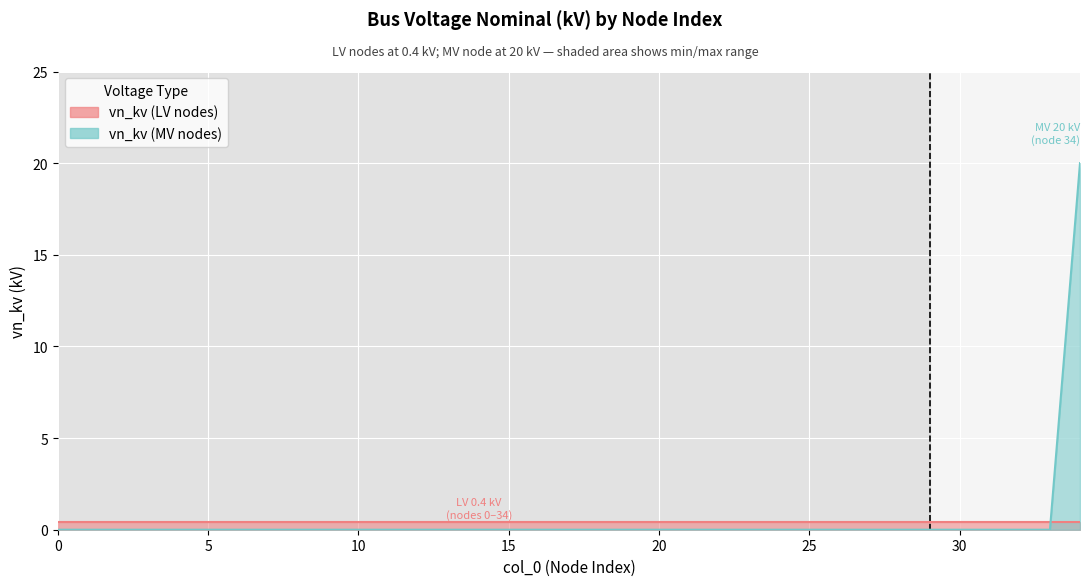

Which has a higher value, 11 or 28?

11